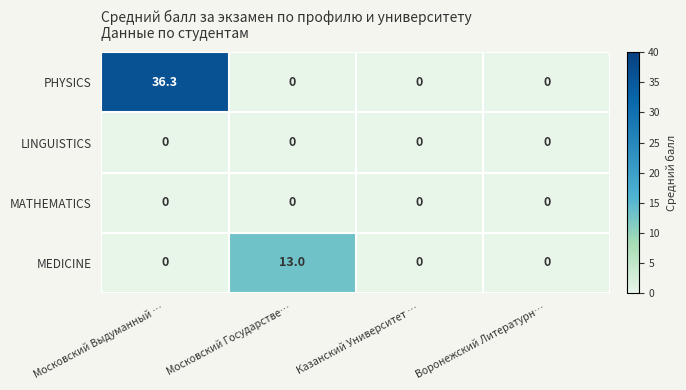

Reading right to left, what are all the values shown in this chart?

PHYSICS: Воронежский Литературн…=0.0	Казанский Университет …=0.0	Московский Государстве…=0.0	Московский Выдуманный …=36.3
LINGUISTICS: Воронежский Литературн…=0.0	Казанский Университет …=0.0	Московский Государстве…=0.0	Московский Выдуманный …=0.0
MATHEMATICS: Воронежский Литературн…=0.0	Казанский Университет …=0.0	Московский Государстве…=0.0	Московский Выдуманный …=0.0
MEDICINE: Воронежский Литературн…=0.0	Казанский Университет …=0.0	Московский Государстве…=13.0	Московский Выдуманный …=0.0